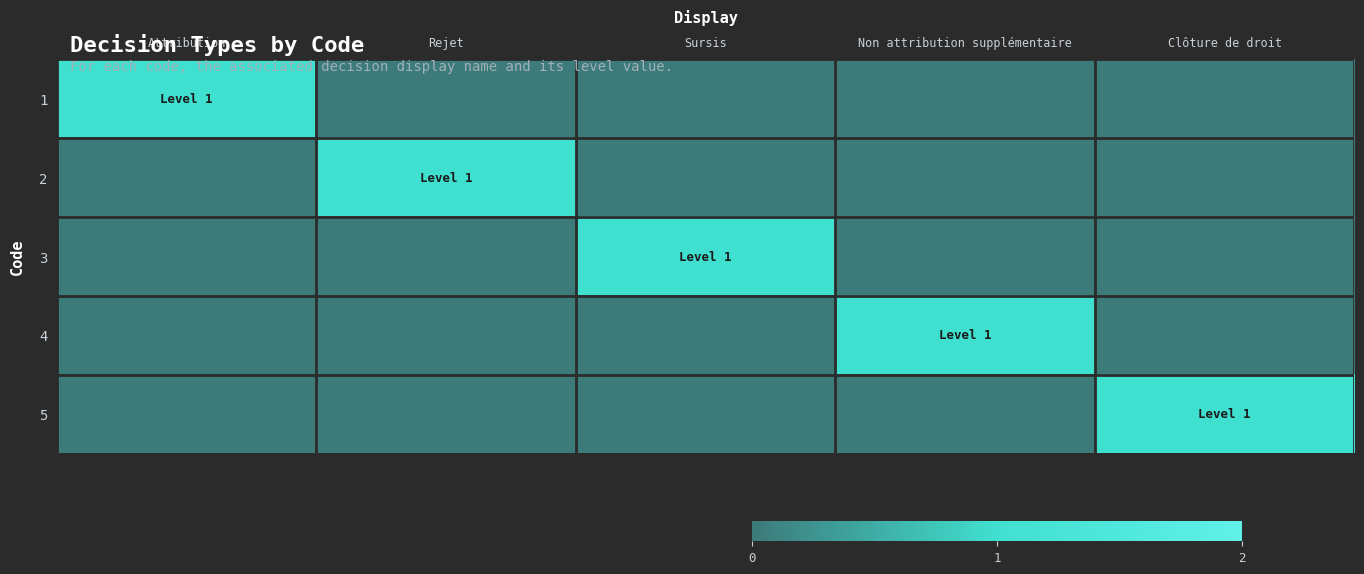

What is the maximum value shown in the chart?

1